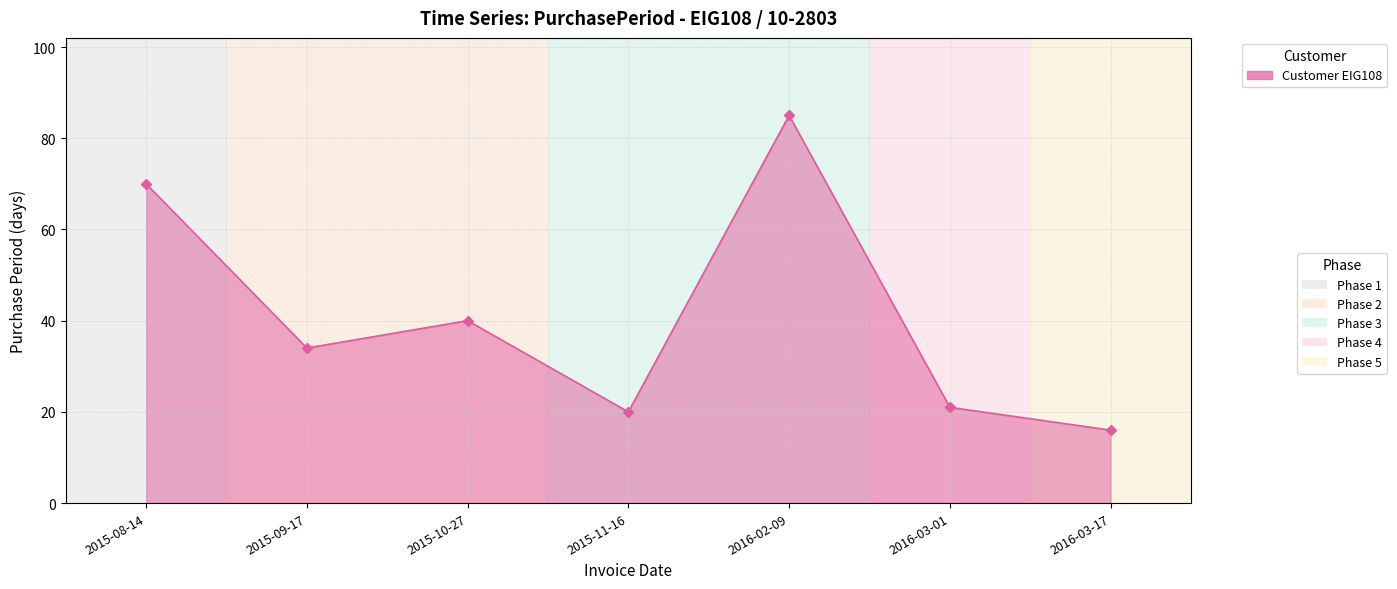

Reading left to right, list all the values displayed in this chart.

2015-08-14=70	2015-09-17=34	2015-10-27=40	2015-11-16=20	2016-02-09=85	2016-03-01=21	2016-03-17=16